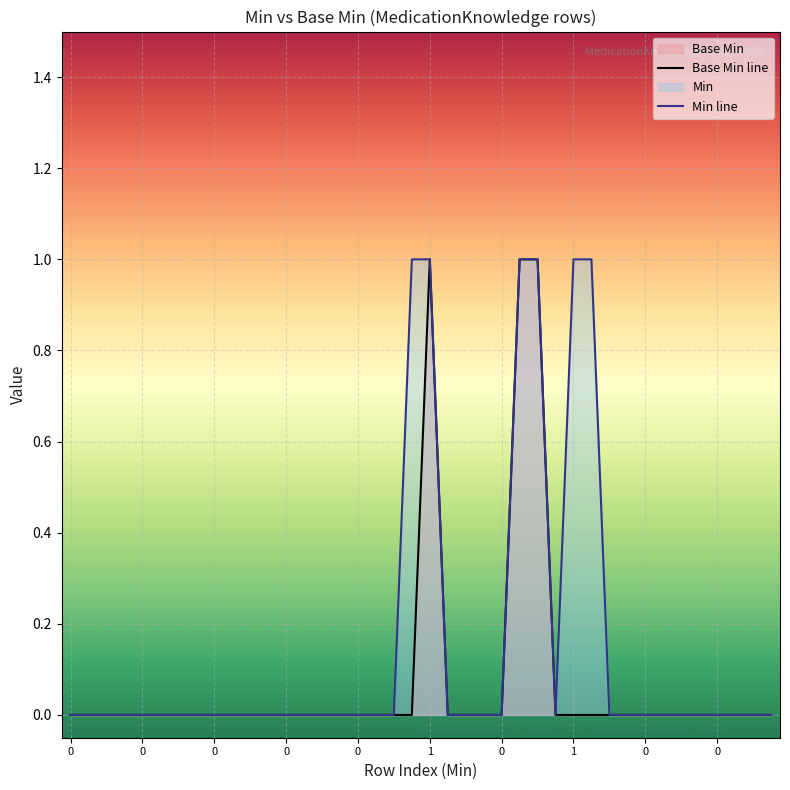

Which category has the highest value in the Min line series?

19